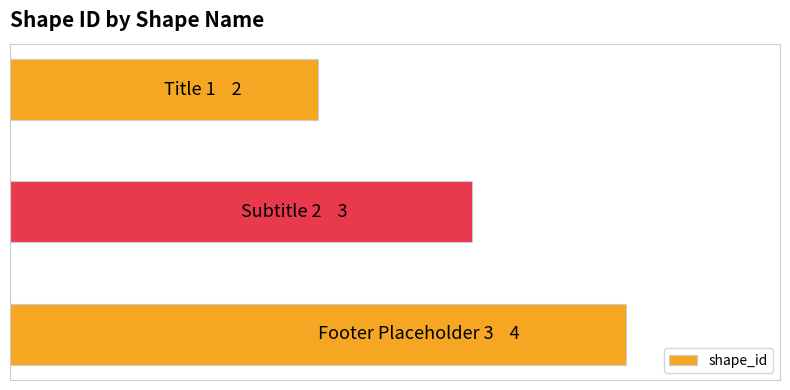

Does the chart contain any negative values?

No